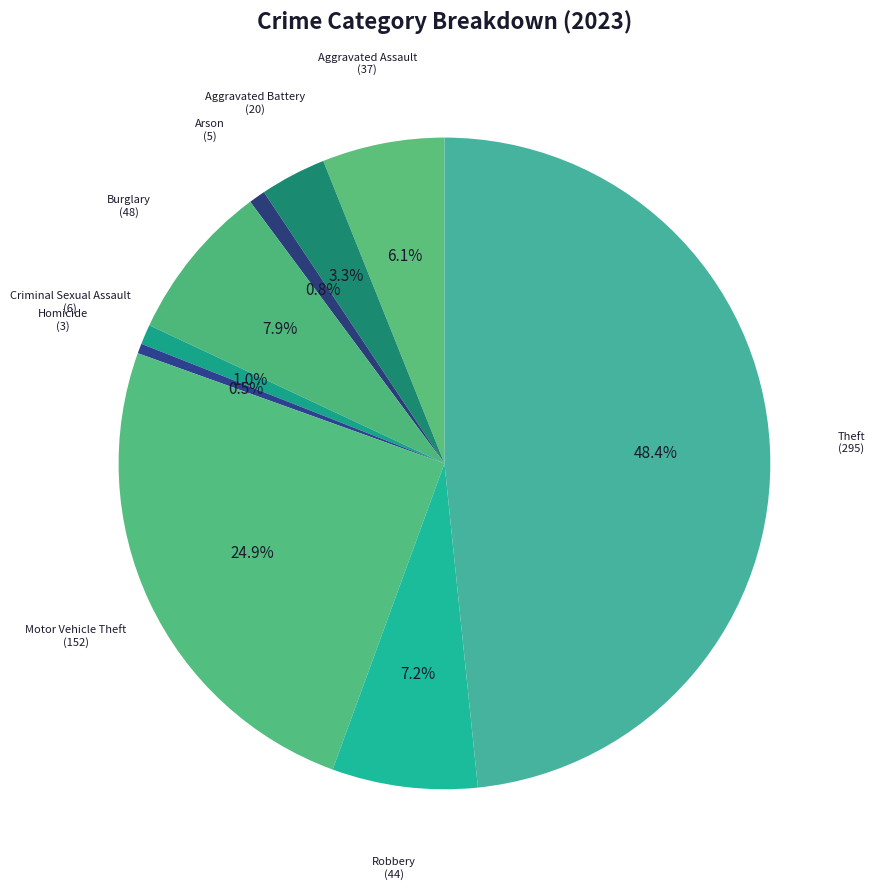

To the nearest percent, what is the average slice percentage?

11%